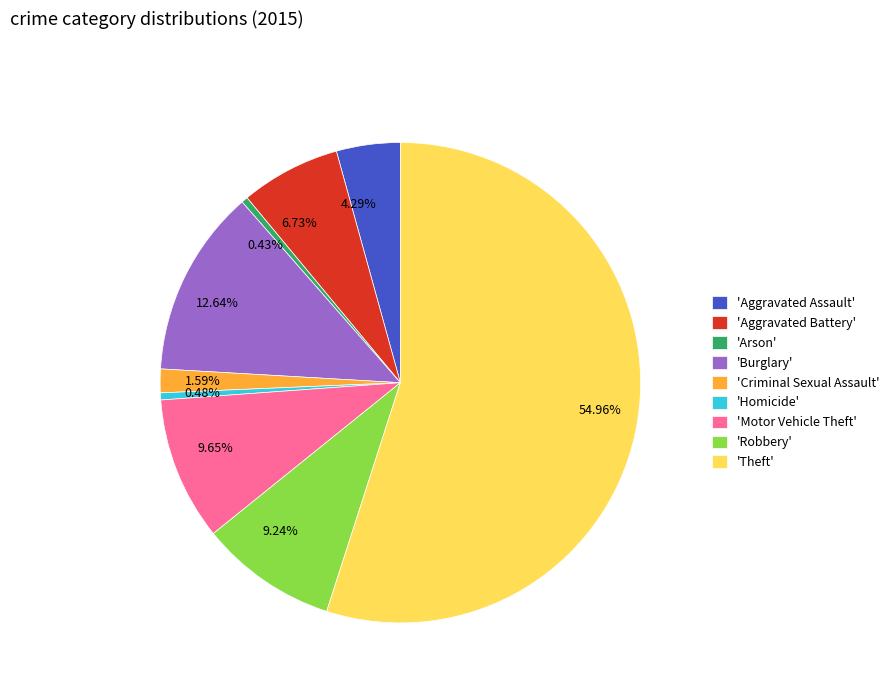

To the nearest percent, what is the difference between the largest and smallest slice percentages?

55%